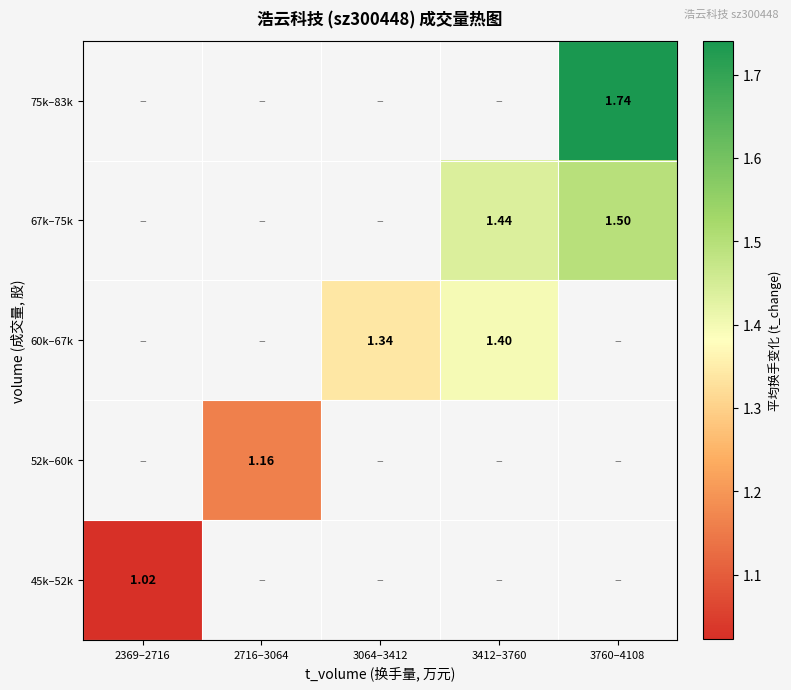

Is the value of 52k–60k at 3064–3412 greater than the value of 60k–67k at 3412–3760?

No